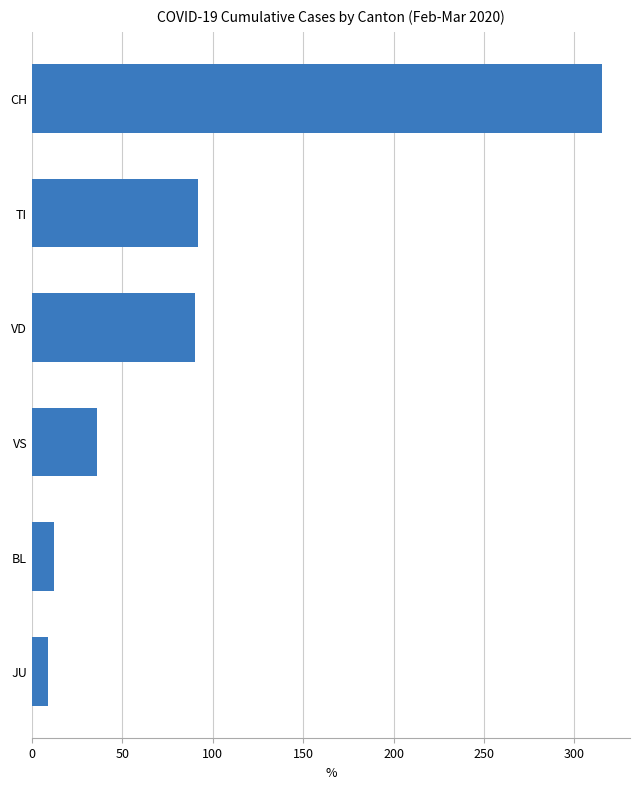

What is the difference between the maximum and minimum values?

306